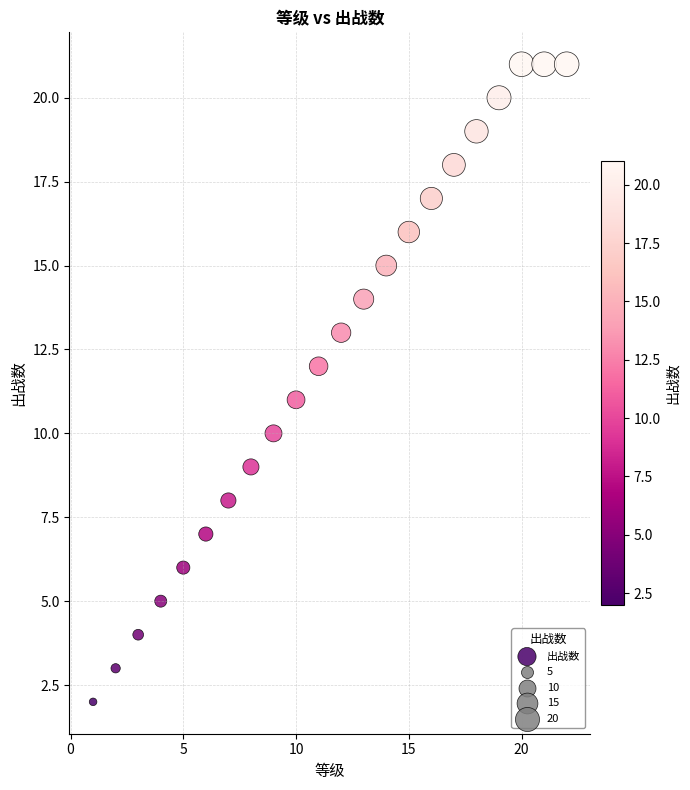

What is the range of Y values (max minus min)?

19